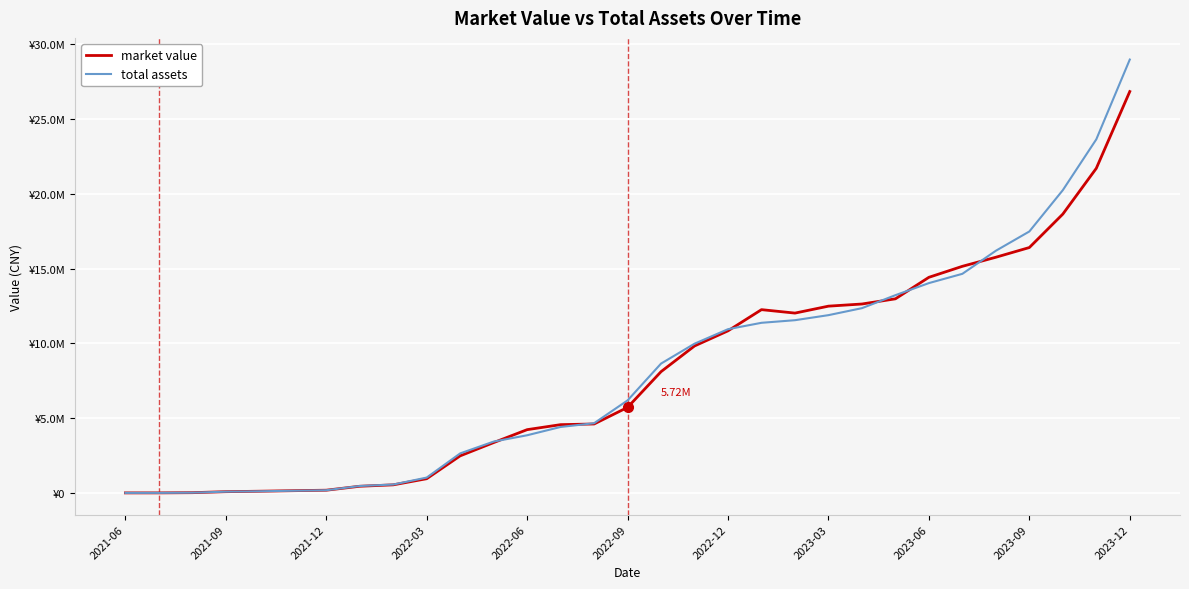

Which series has the widest spread of values?

total assets